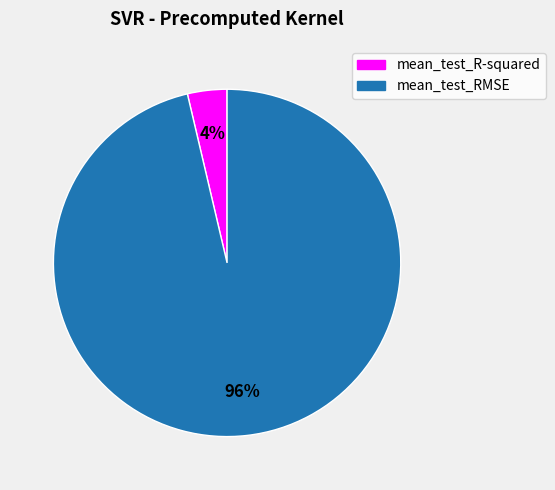

Between mean_test_RMSE and mean_test_R-squared, which is larger?

mean_test_RMSE